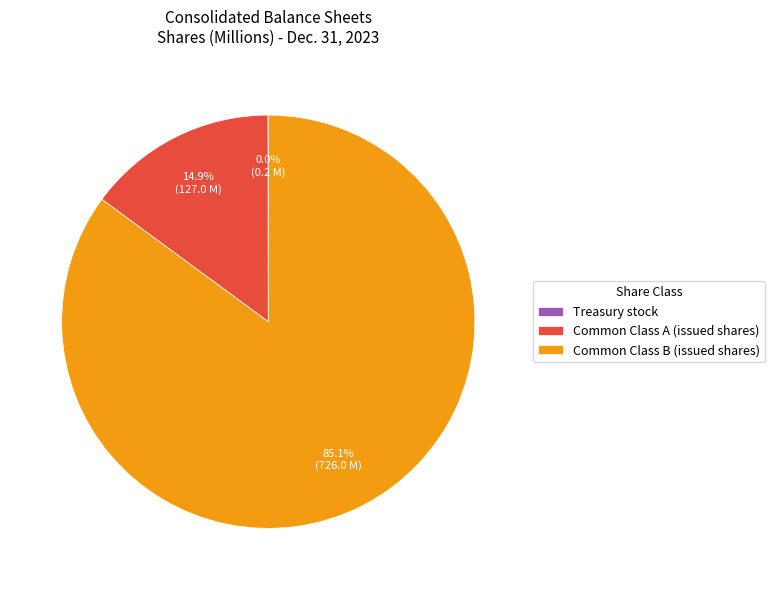

To the nearest percent, what is the difference between the Common Class A (issued shares) and Common Class B (issued shares) slice percentages?

70%